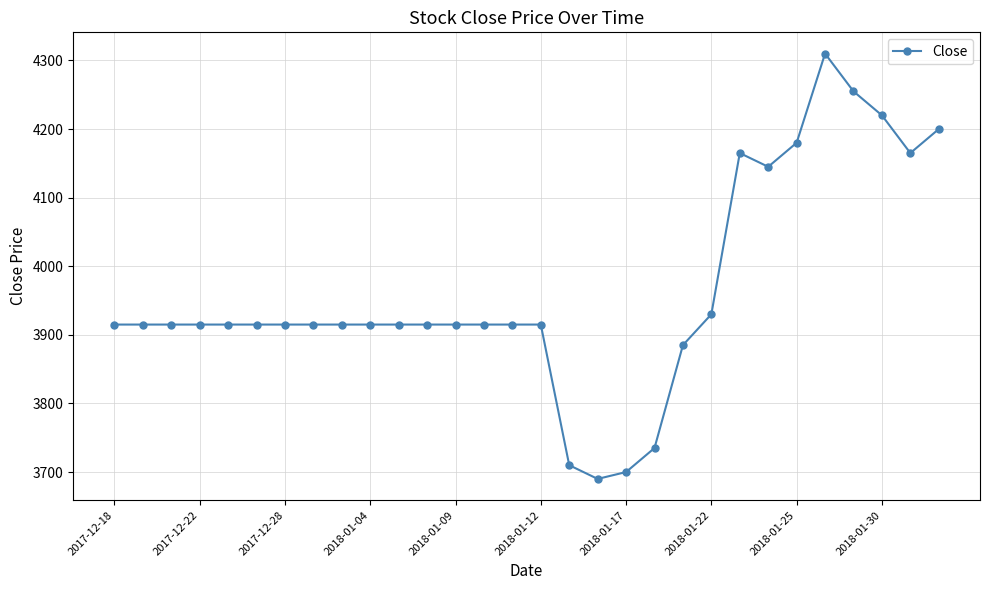

What is the difference between the second highest and minimum values?

565